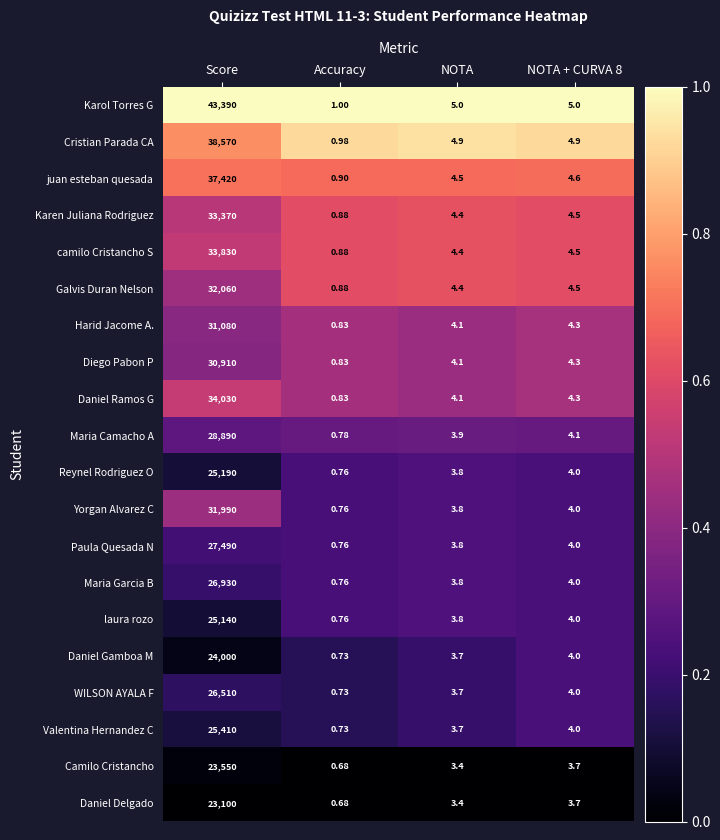

Count the number of categories in the chart.

4